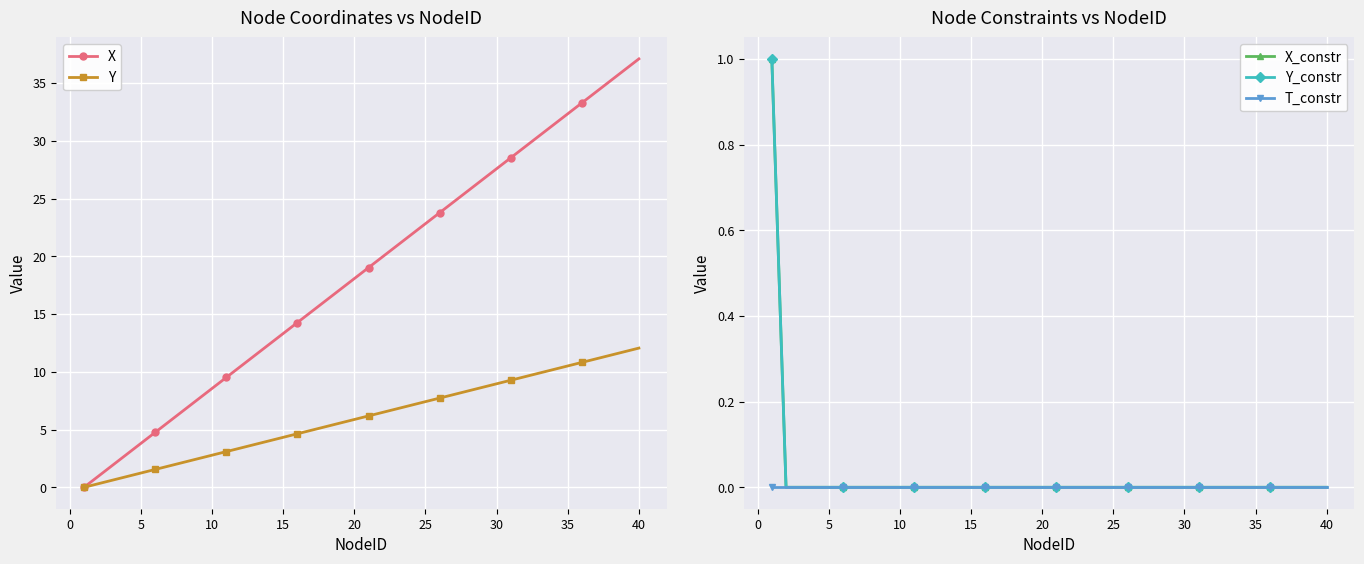

What is the highest value of the X series?

37.1